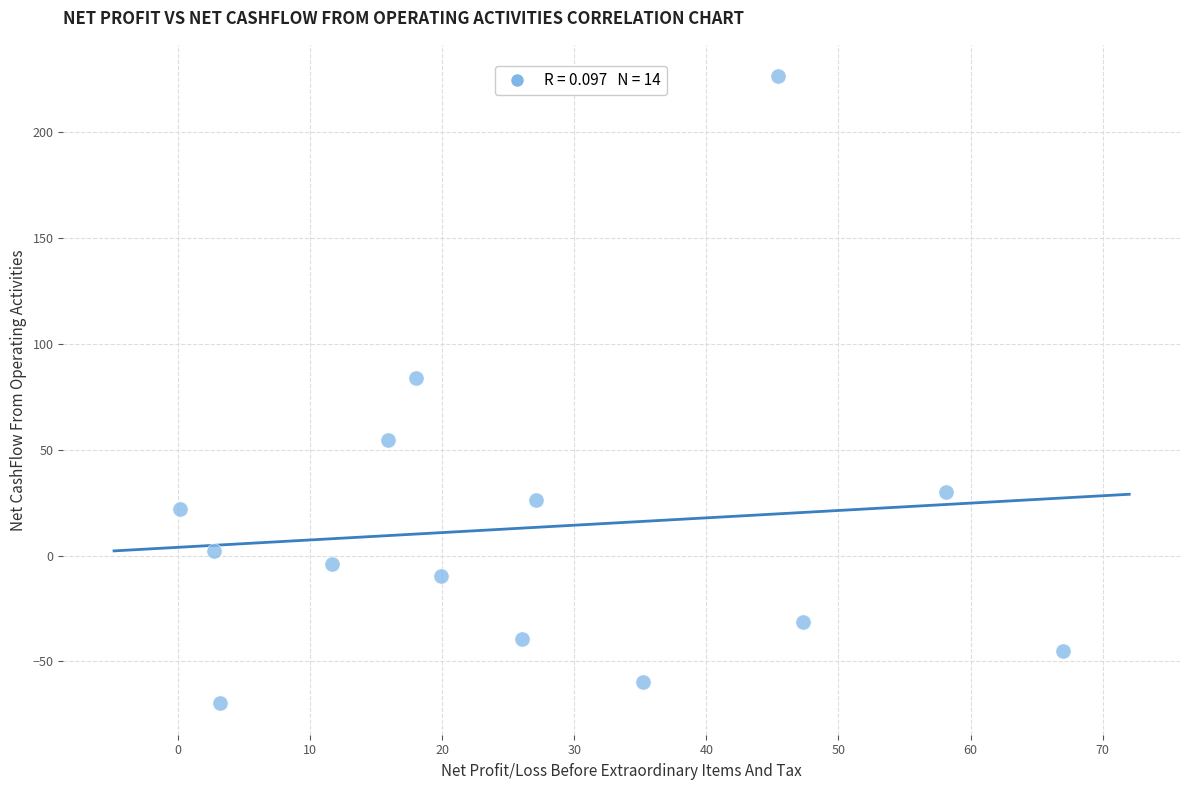

What Y value in the scatter plot is closest to 78?

83.9